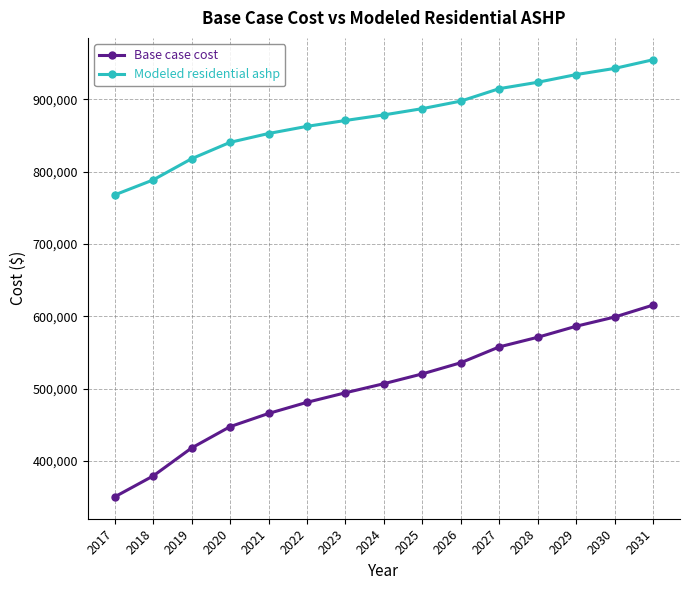

Which series has the largest total across all categories?

Modeled residential ashp